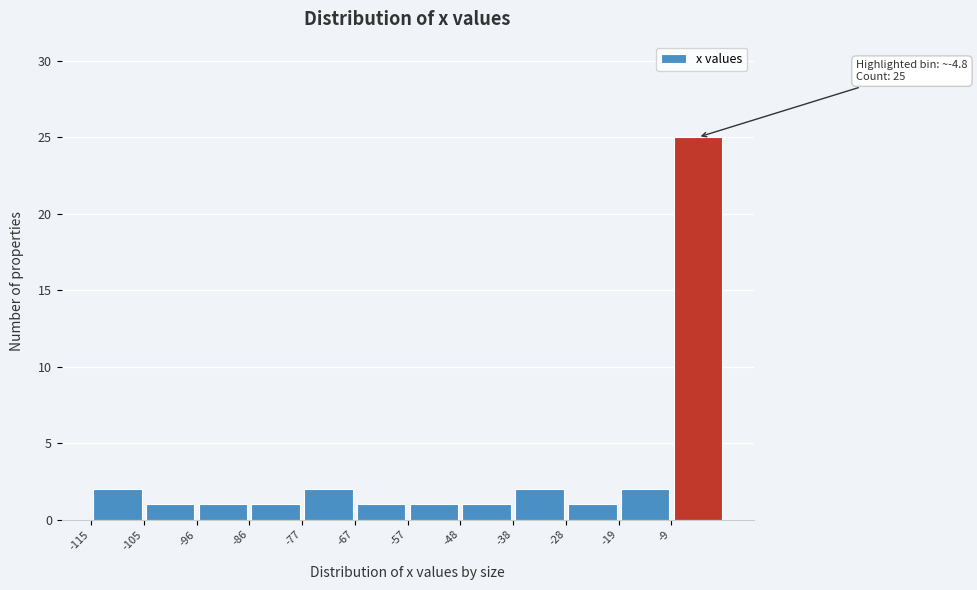

Over which range of the x-axis is the bar tallest?

-10 to 0